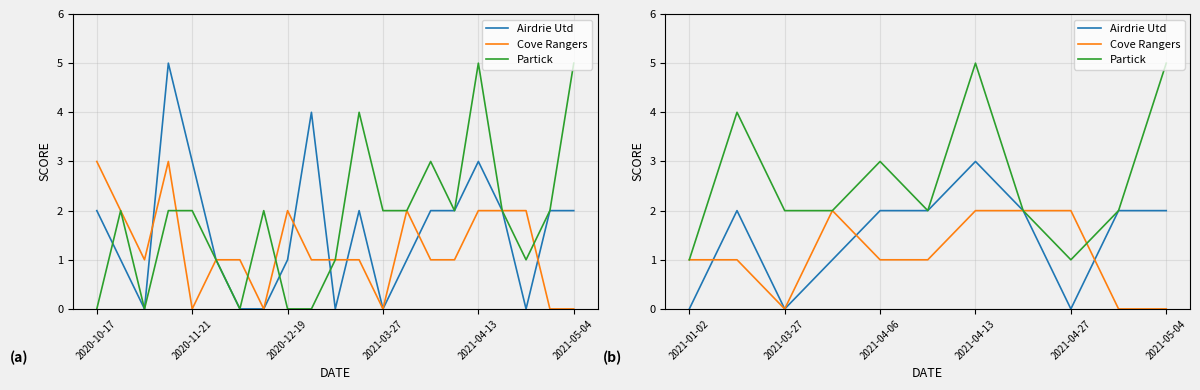

In Partick, how many points are higher than both neighbors (excluding endpoints)?

3